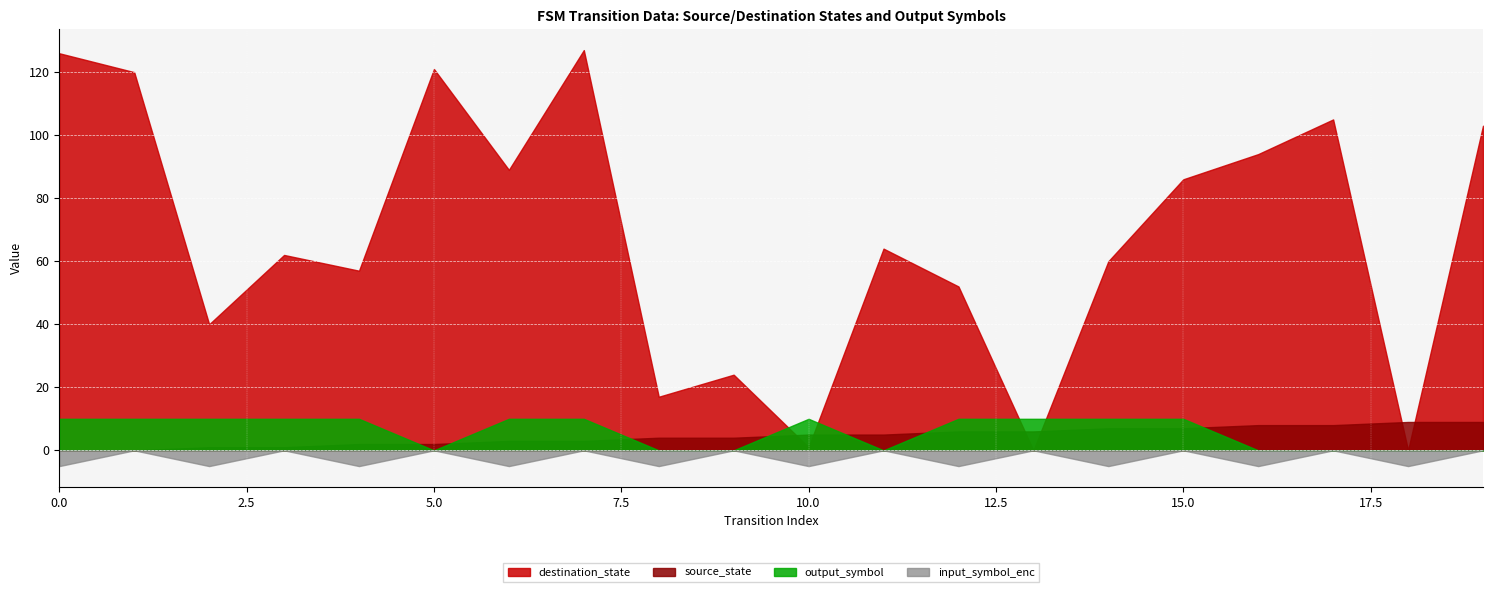

True or false: input_symbol_enc has a value of -5 at 10.0.

True